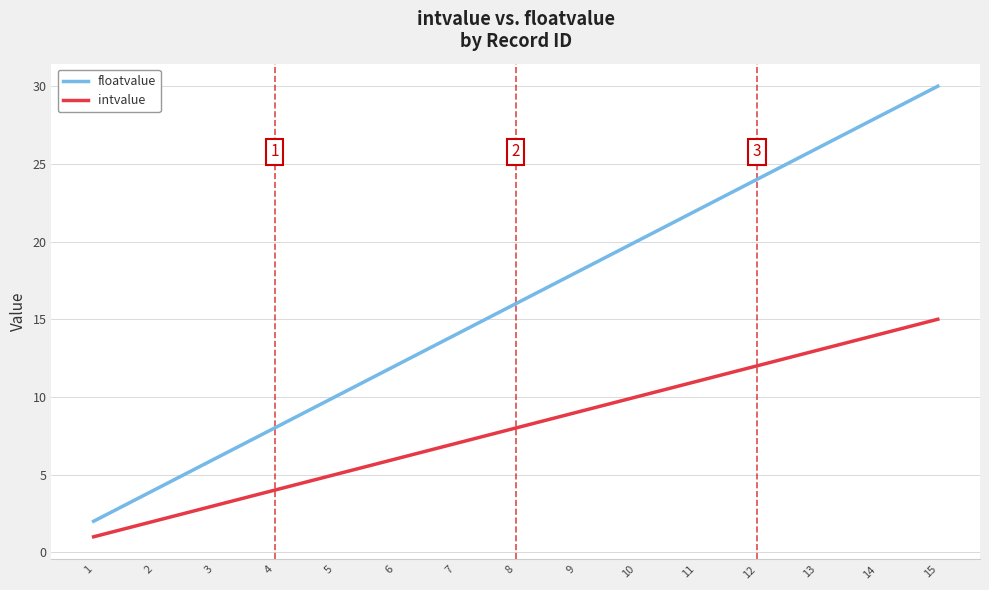

True or false: intvalue and floatvalue intersect in this chart.

False